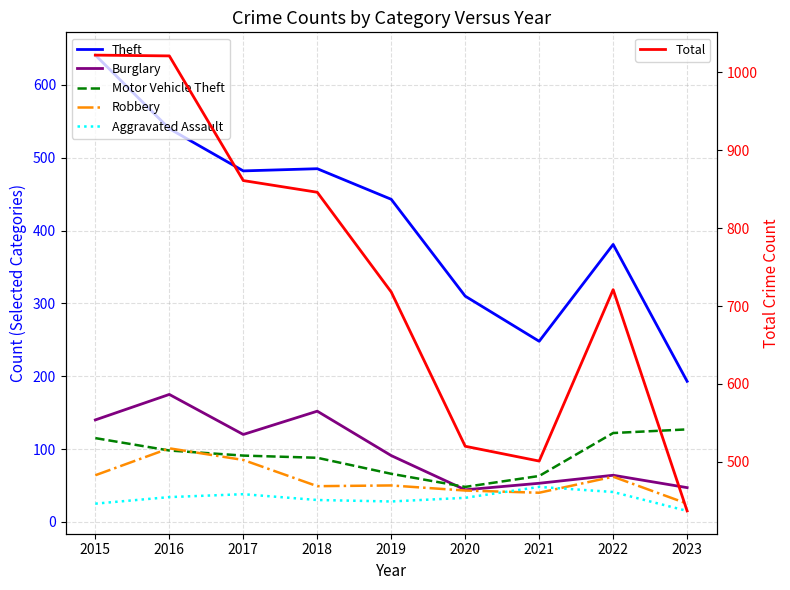

Reading left to right, list all the values displayed in this chart.

Theft: 641	540	482	485	443	310	248	381	193
Burglary: 140	175	120	152	91	44	53	64	47
Motor Vehicle Theft: 115	98	91	88	66	48	63	122	127
Robbery: 64	101	85	49	50	43	40	62	25
Aggravated Assault: 25	34	38	30	28	33	48	41	15
Total: 1022	1021	861	846	718	520	501	721	437